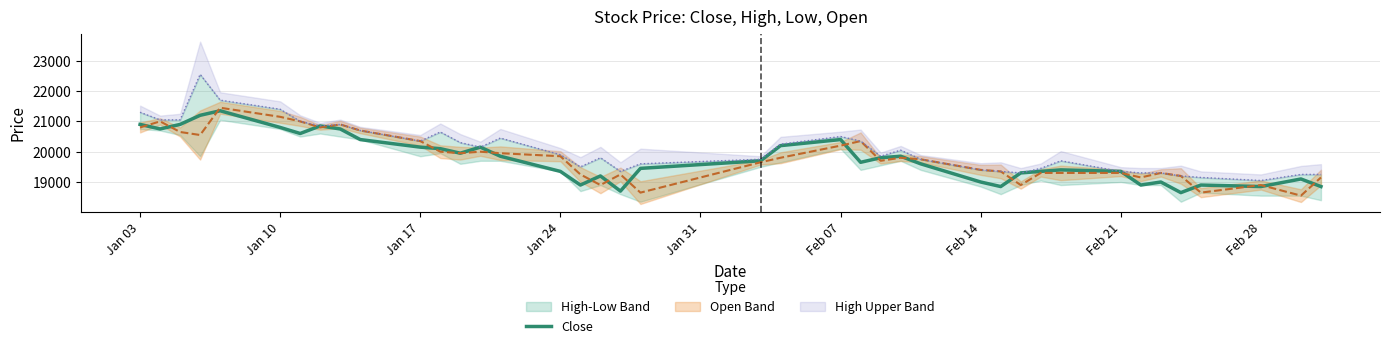

Reading left to right, extract all data points from this chart.

20900	20750	20900	21200	21350	20800	20600	20850	20750	20400	20150	20100	19950	20150	19850	19350	18900	19200	18700	19450	19700	20200	20400	19650	19800	19850	19600	19000	18850	19300	19350	19400	19350	18900	19000	18650	18900	18850	19100	18850